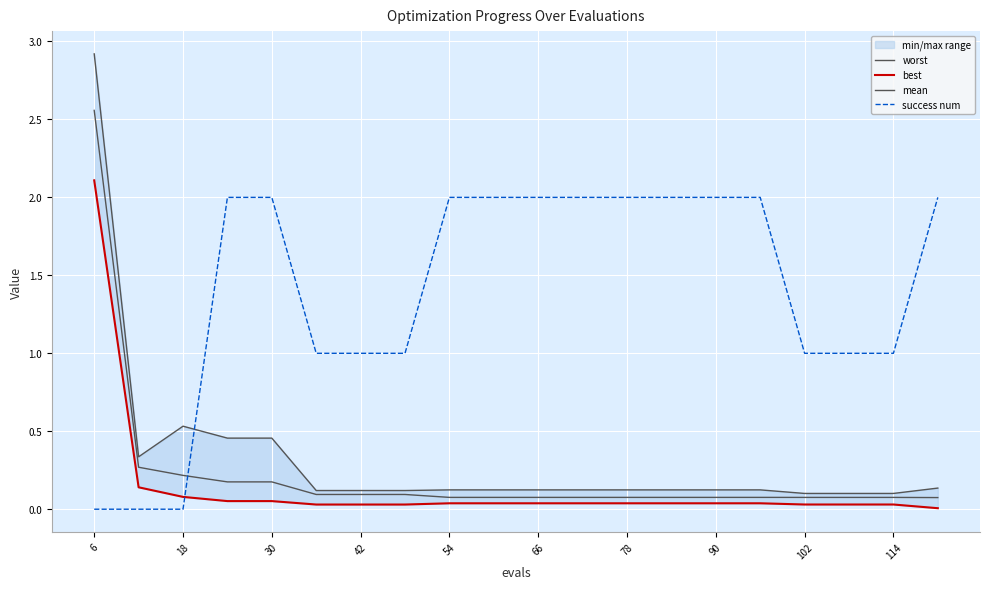

True or false: worst and best cross at least once.

False